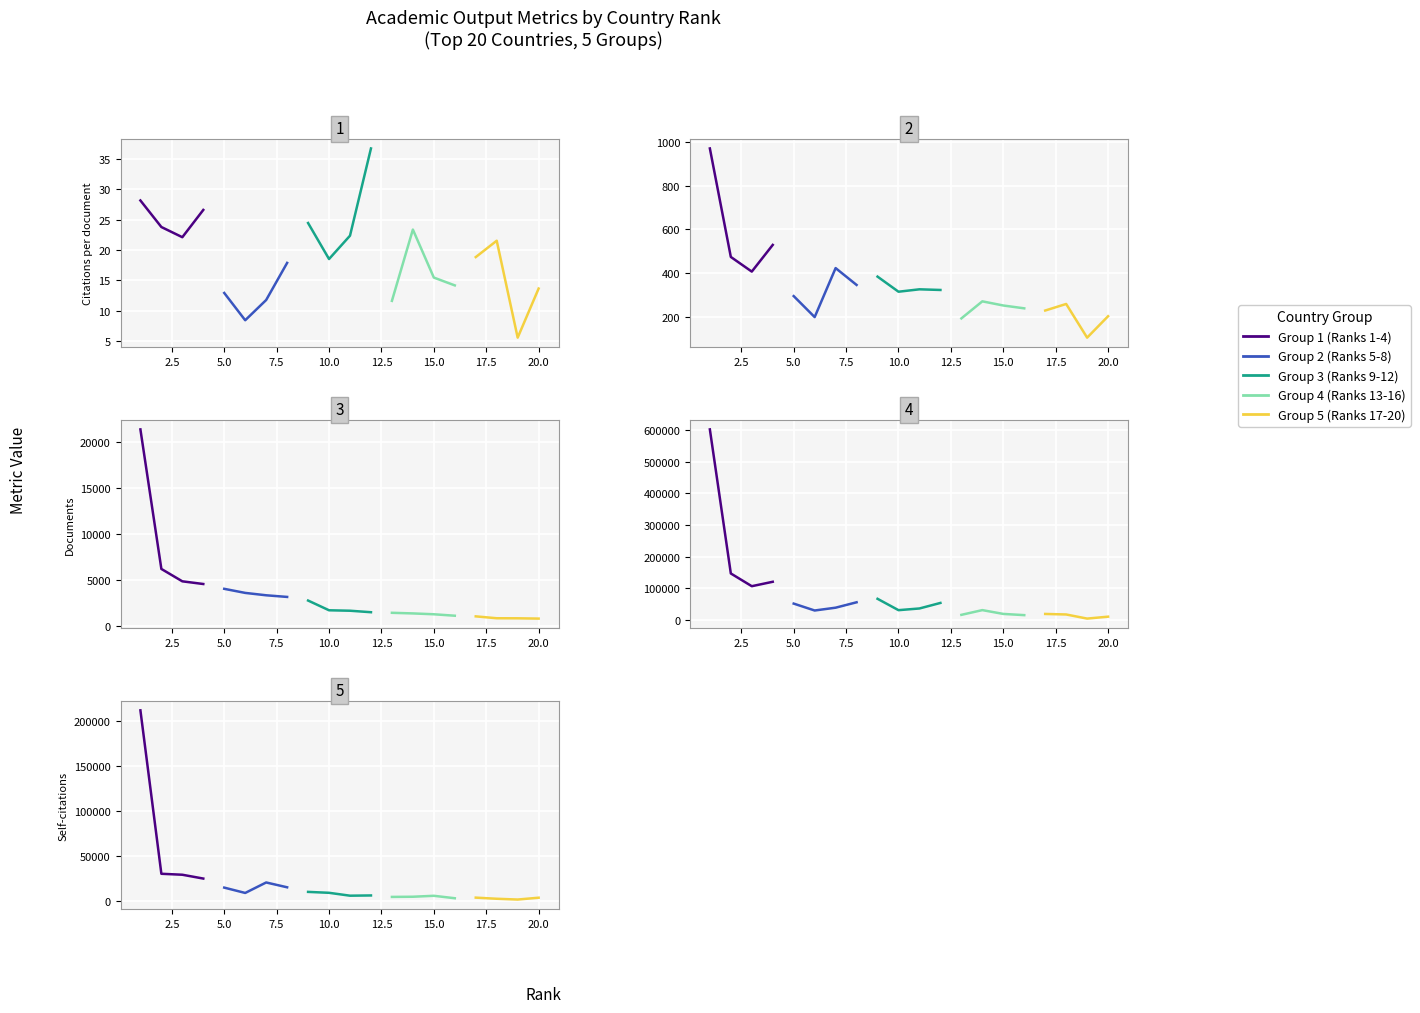

True or false: Group 1 has more than 1 points higher than both neighbors.

False